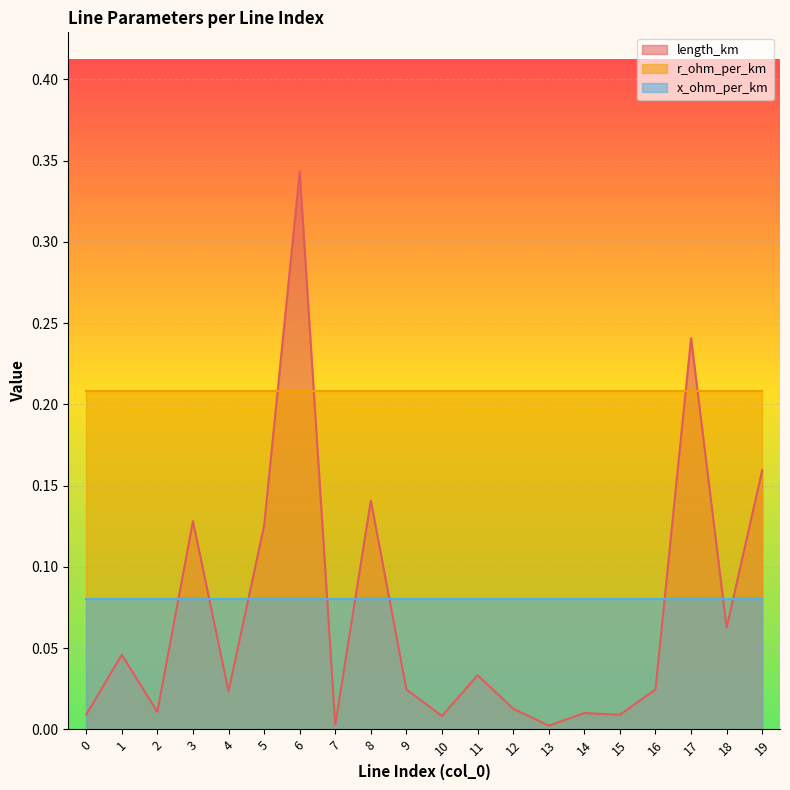

Reading left to right, what are all the values shown in this chart?

length_km: 0=0.0	1=0.0	2=0.0	3=0.1	4=0.0	5=0.1	6=0.3	7=0.0	8=0.1	9=0.0	10=0.0	11=0.0	12=0.0	13=0.0	14=0.0	15=0.0	16=0.0	17=0.2	18=0.1	19=0.2
r_ohm_per_km: 0=0.2	1=0.2	2=0.2	3=0.2	4=0.2	5=0.2	6=0.2	7=0.2	8=0.2	9=0.2	10=0.2	11=0.2	12=0.2	13=0.2	14=0.2	15=0.2	16=0.2	17=0.2	18=0.2	19=0.2
x_ohm_per_km: 0=0.1	1=0.1	2=0.1	3=0.1	4=0.1	5=0.1	6=0.1	7=0.1	8=0.1	9=0.1	10=0.1	11=0.1	12=0.1	13=0.1	14=0.1	15=0.1	16=0.1	17=0.1	18=0.1	19=0.1